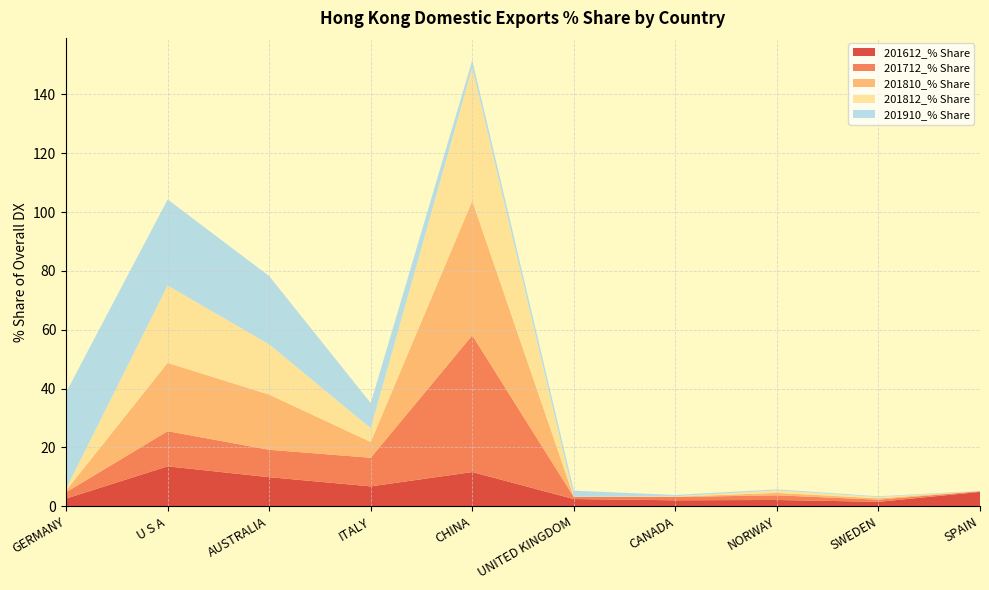

Reading left to right, transcribe all the data shown in this chart.

201612_% Share: GERMANY=2.6	U S A=13.6	AUSTRALIA=9.9	ITALY=6.8	CHINA=11.6	UNITED KINGDOM=2.5	CANADA=2.1	NORWAY=2.2	SWEDEN=1.5	SPAIN=4.9
201712_% Share: GERMANY=2.2	U S A=11.9	AUSTRALIA=9.3	ITALY=9.7	CHINA=46.5	UNITED KINGDOM=0.7	CANADA=1.1	NORWAY=1.6	SWEDEN=0.7	SPAIN=0.2
201810_% Share: GERMANY=0.6	U S A=23.2	AUSTRALIA=18.8	ITALY=5.4	CHINA=45.7	UNITED KINGDOM=0.0	CANADA=0.1	NORWAY=0.8	SWEDEN=0.5	SPAIN=0.0
201812_% Share: GERMANY=0.5	U S A=26.3	AUSTRALIA=17.1	ITALY=4.7	CHINA=45.3	UNITED KINGDOM=0.0	CANADA=0.1	NORWAY=0.8	SWEDEN=0.4	SPAIN=0.0
201910_% Share: GERMANY=32.8	U S A=29.3	AUSTRALIA=23.2	ITALY=8.6	CHINA=2.5	UNITED KINGDOM=2.1	CANADA=0.5	NORWAY=0.4	SWEDEN=0.3	SPAIN=0.1